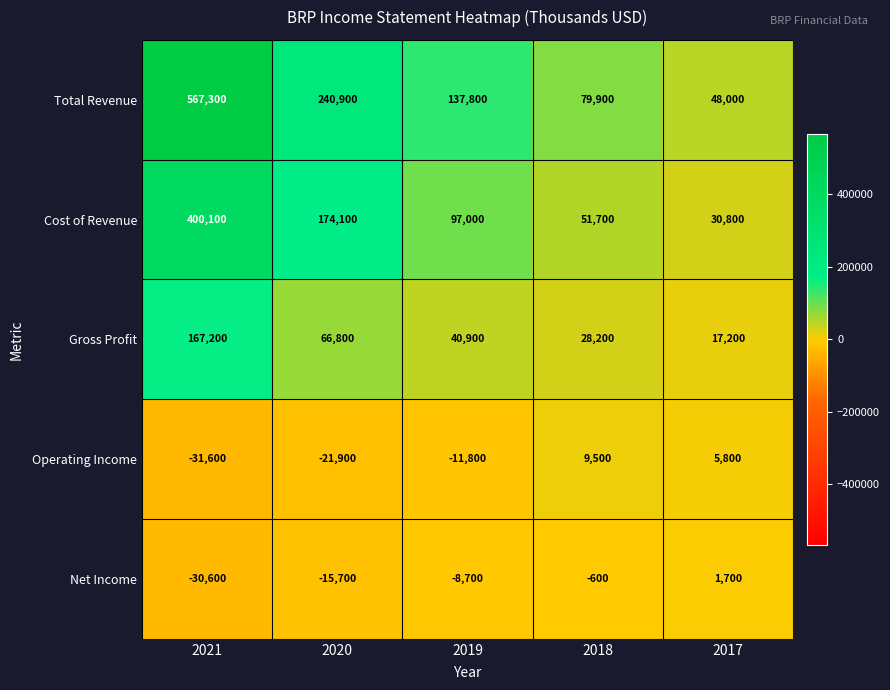

Read the Total Revenue value at 2017, to the nearest 50.

48000